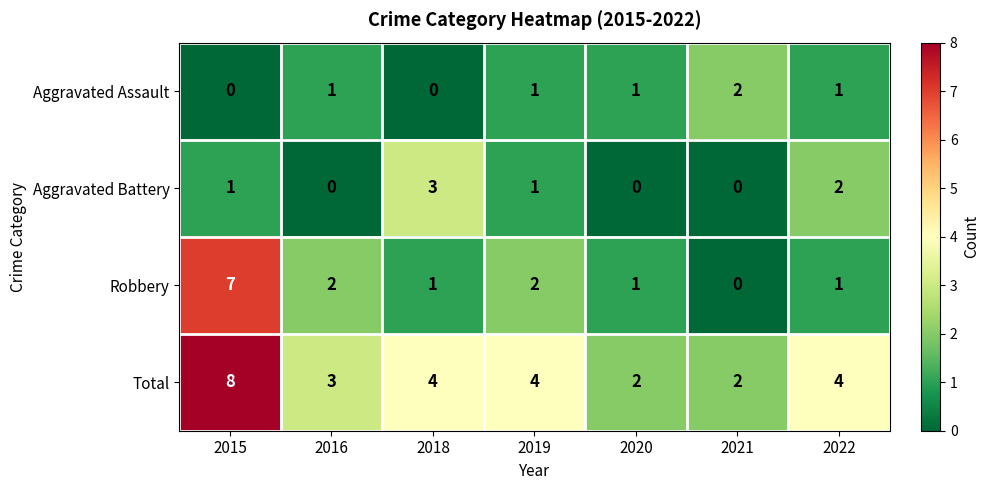

What is the spread (max minus min) of values at 2019?

3